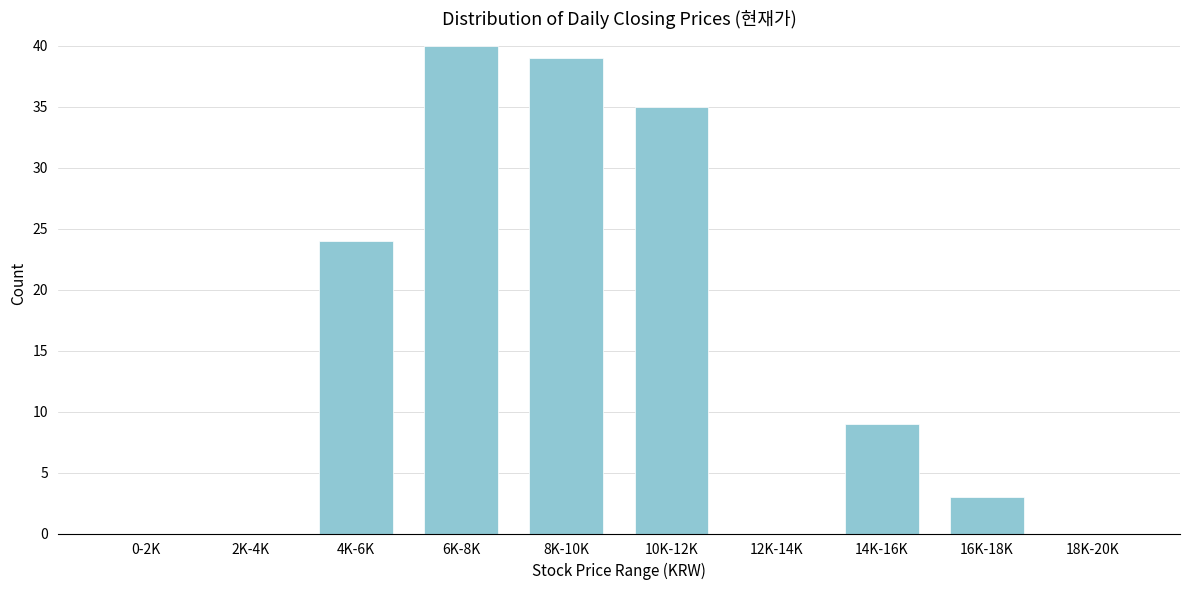

Reading left to right, transcribe all the data shown in this chart.

0-2K=0	2K-4K=0	4K-6K=24	6K-8K=40	8K-10K=39	10K-12K=35	12K-14K=0	14K-16K=9	16K-18K=3	18K-20K=0